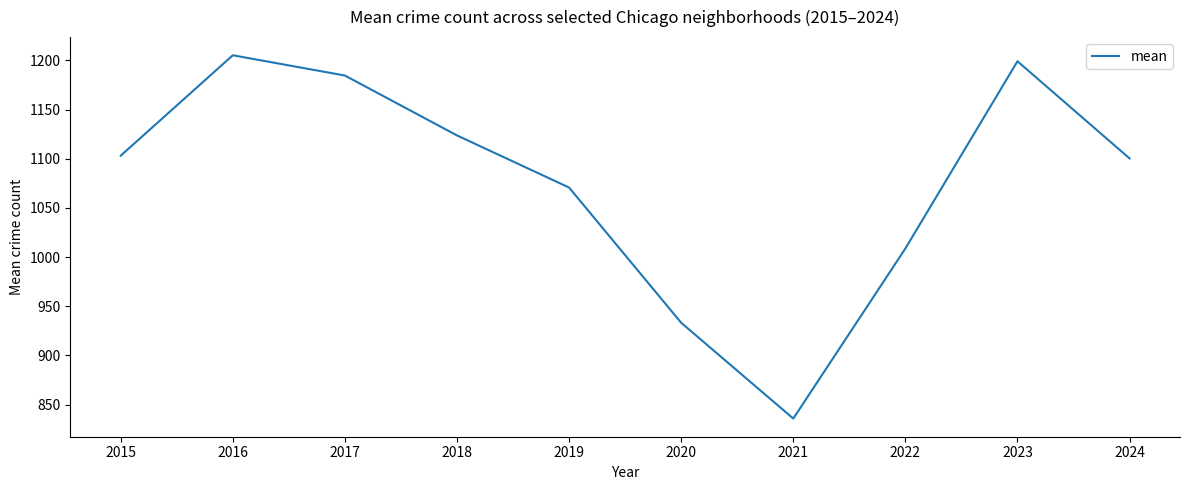

Does the chart display data point markers on the line(s)?

No